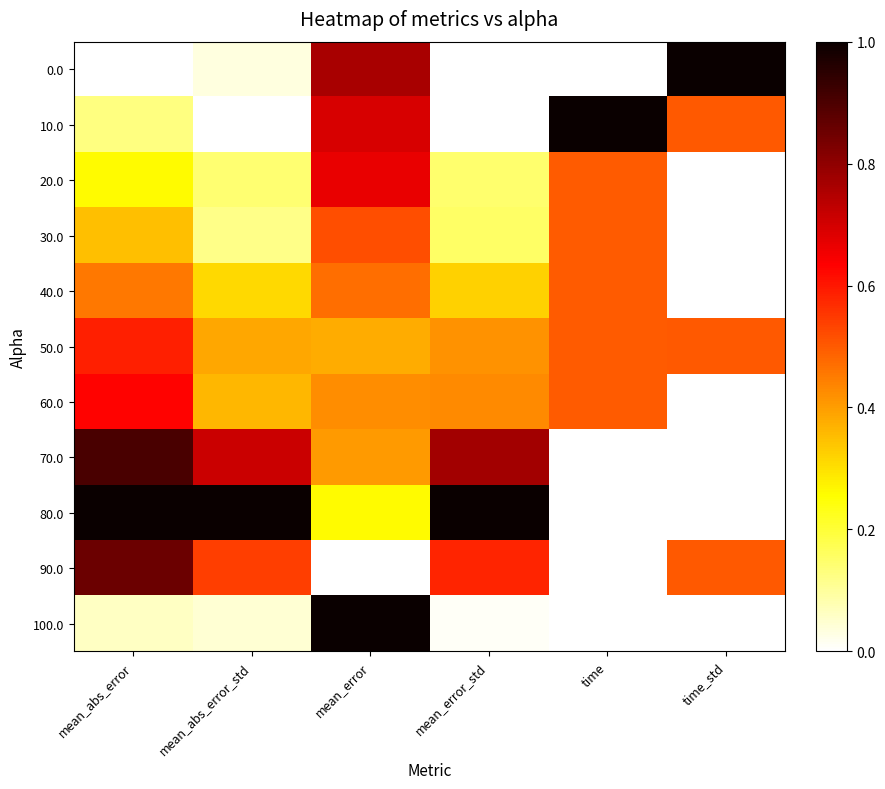

Between mean_error and time, which is larger?

mean_error